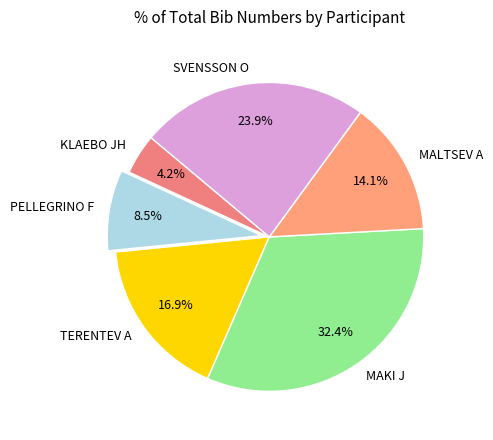

Which has a higher value, MALTSEV A or MAKI J?

MAKI J